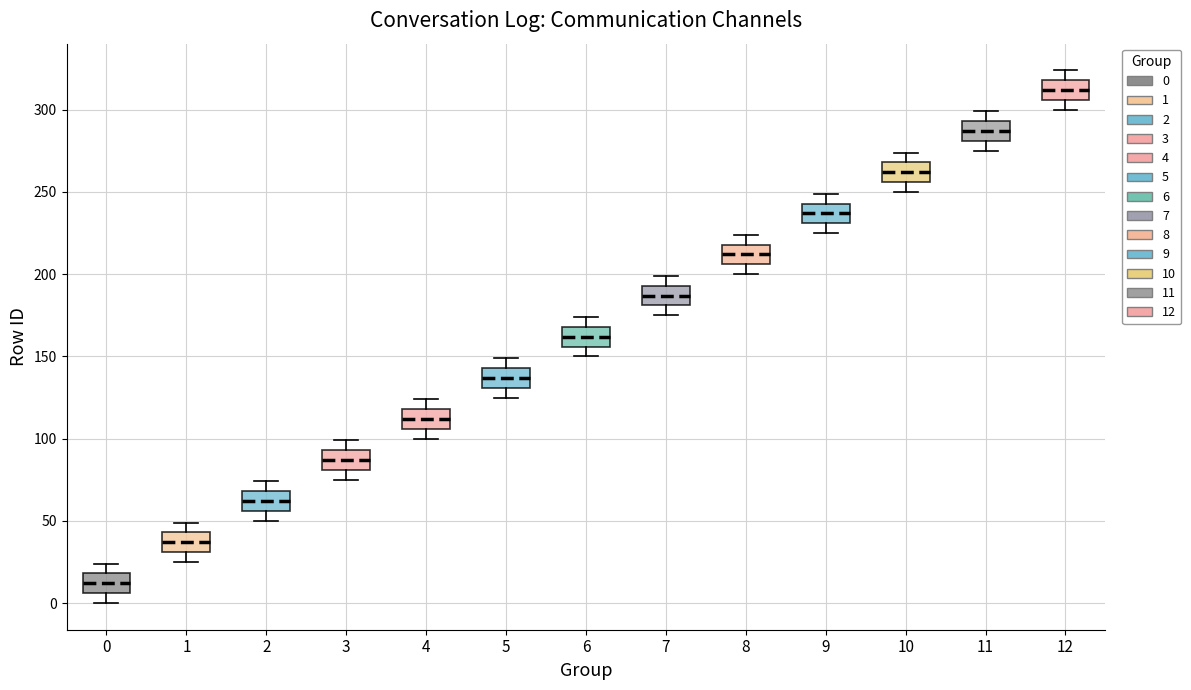

Reading left to right, transcribe this box plot: for each box, give where its median line is, the range the box spans, and where its two whiskers end, as read against the y-axis. The values are not printed on the chart, so give them approximately, as read against the axis.

0: median 10, box 5 to 20, whiskers 0 to 25
1: median 35, box 30 to 45, whiskers 25 to 50
2: median 60, box 55 to 70, whiskers 50 to 75
3: median 85, box 80 to 95, whiskers 75 to 100
4: median 110, box 105 to 120, whiskers 100 to 125
5: median 135, box 130 to 145, whiskers 125 to 150
6: median 160, box 155 to 170, whiskers 150 to 175
7: median 185, box 180 to 195, whiskers 175 to 200
8: median 210, box 205 to 220, whiskers 200 to 225
9: median 235, box 230 to 245, whiskers 225 to 250
10: median 260, box 255 to 270, whiskers 250 to 275
11: median 285, box 280 to 295, whiskers 275 to 300
12: median 310, box 305 to 320, whiskers 300 to 325